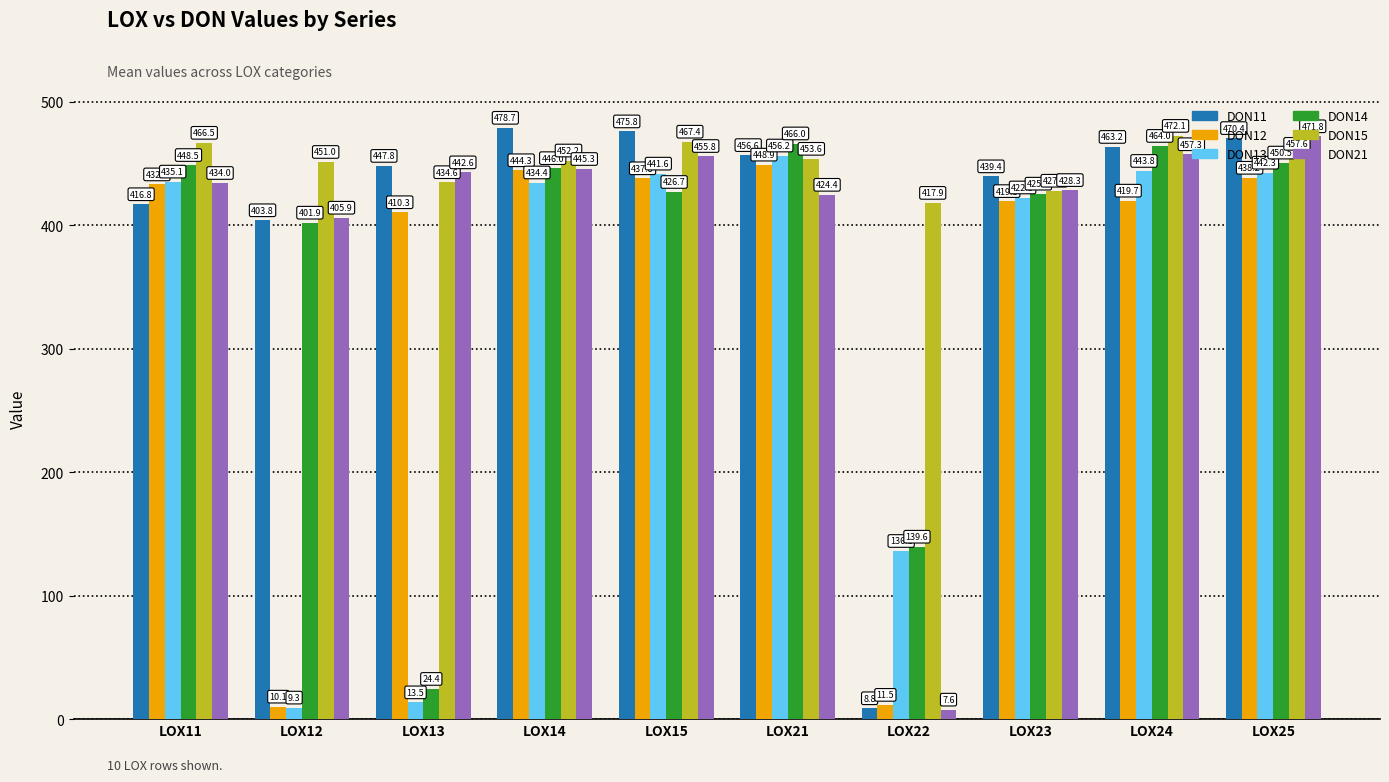

What are all the series names shown in the legend?

DON11, DON12, DON13, DON14, DON15, DON21